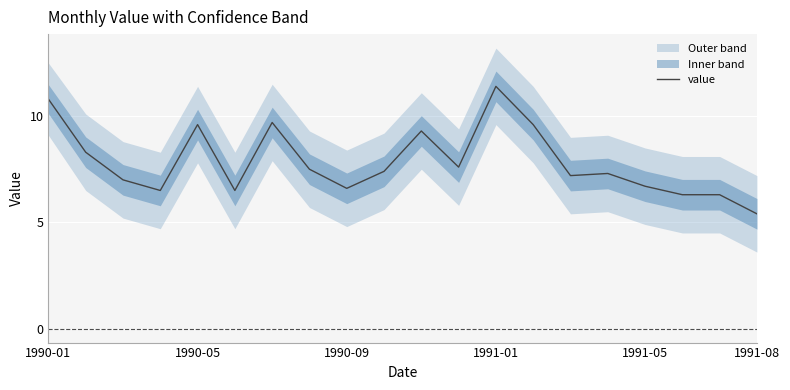

How many points are higher than both their immediate neighbors (excluding endpoints)?

5